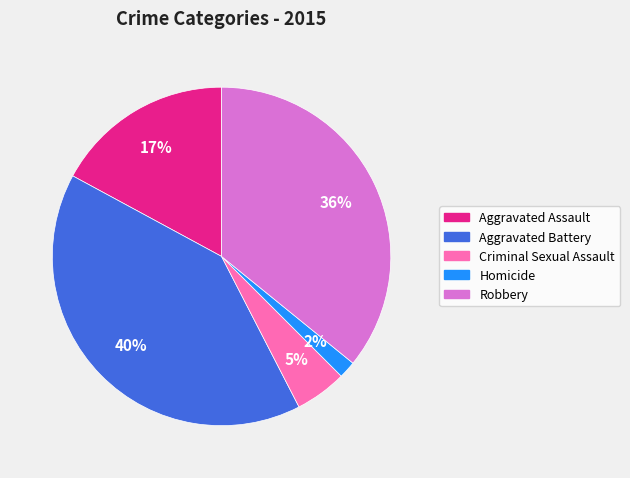

To the nearest percent, what is the combined percentage of Criminal Sexual Assault and Aggravated Battery?

45%